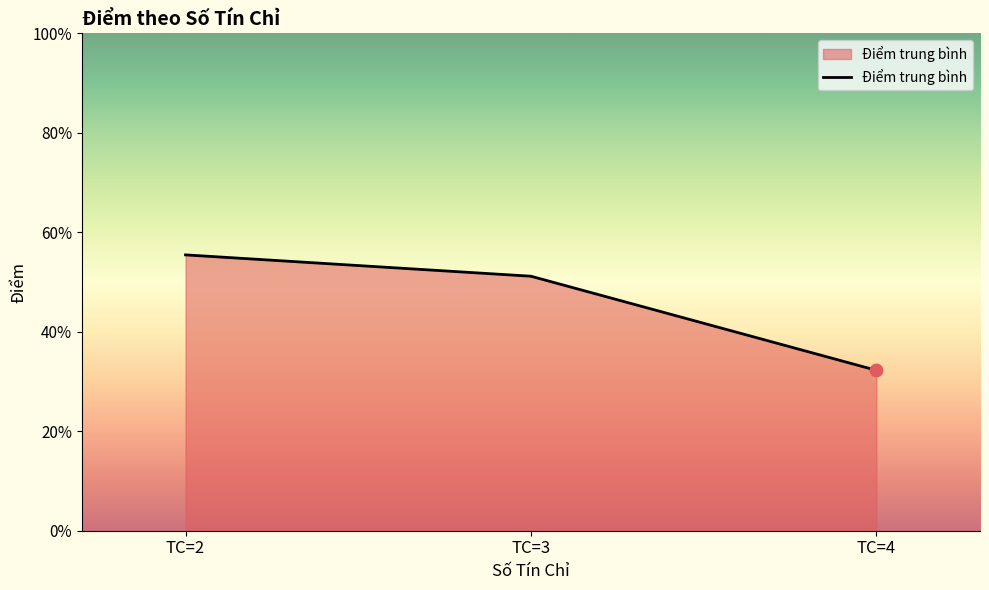

What is the change in value from TC=2 to TC=3?

-0.4